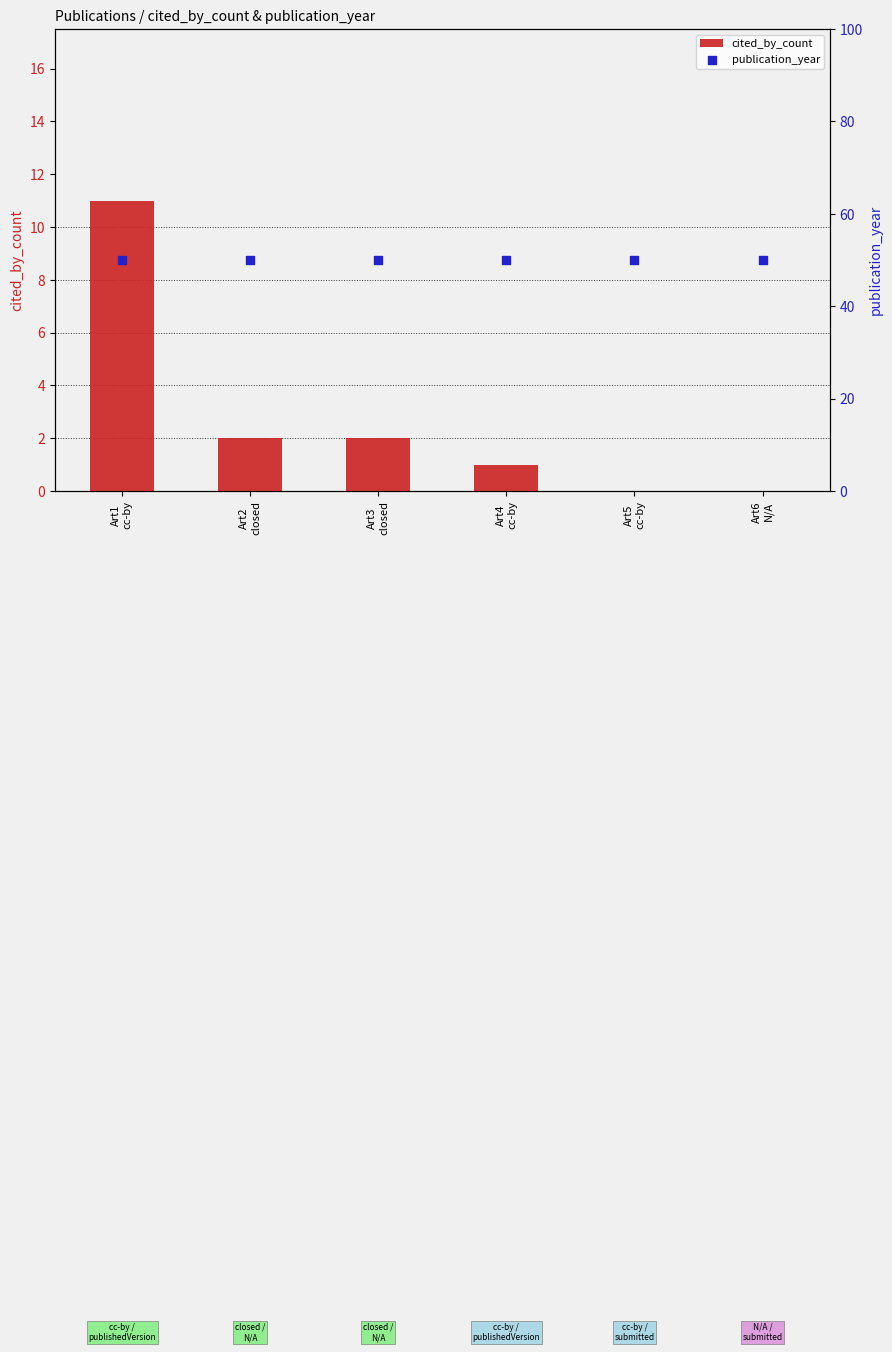

What is the total value across all series at Art5
cc-by?

50